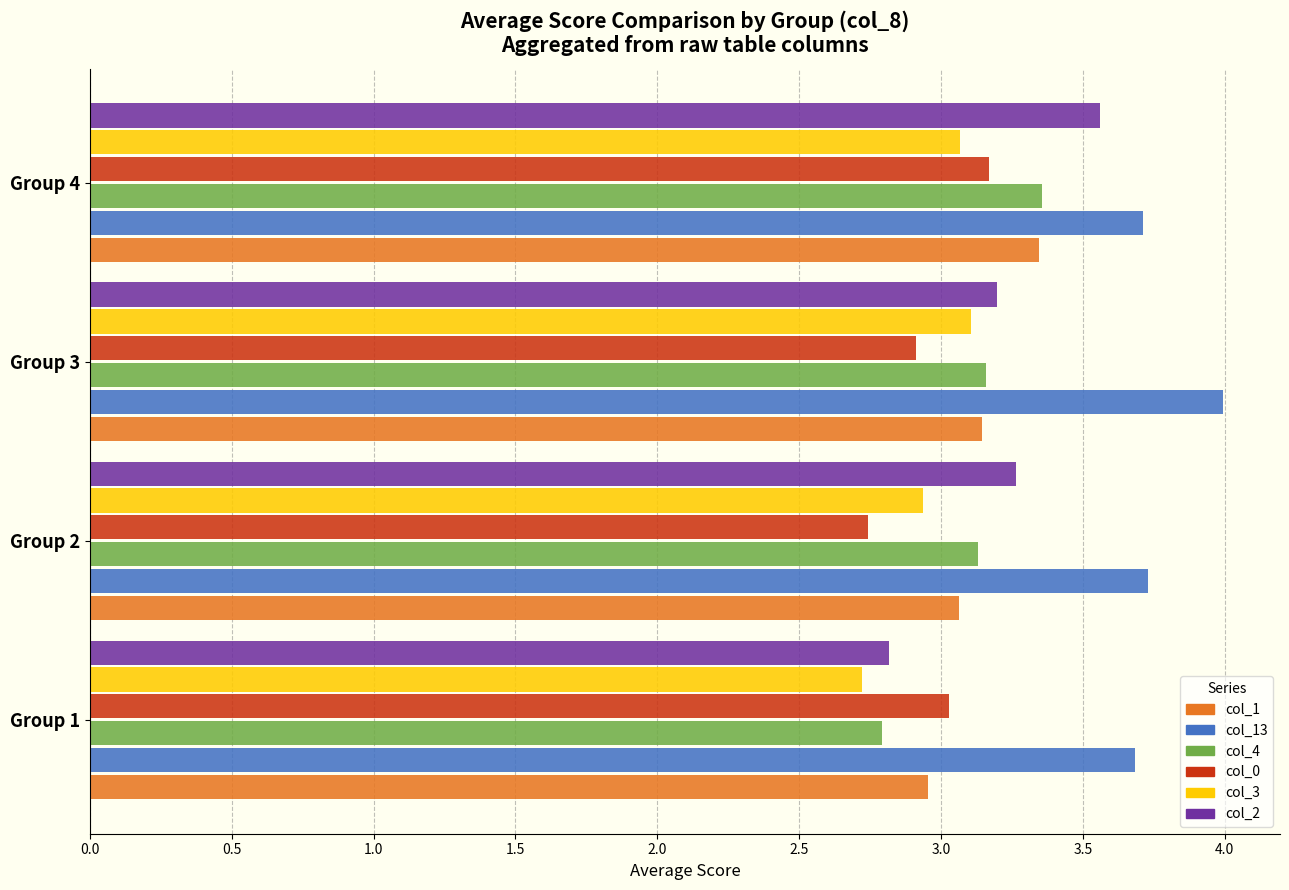

Which series has the widest spread of values?

col_2